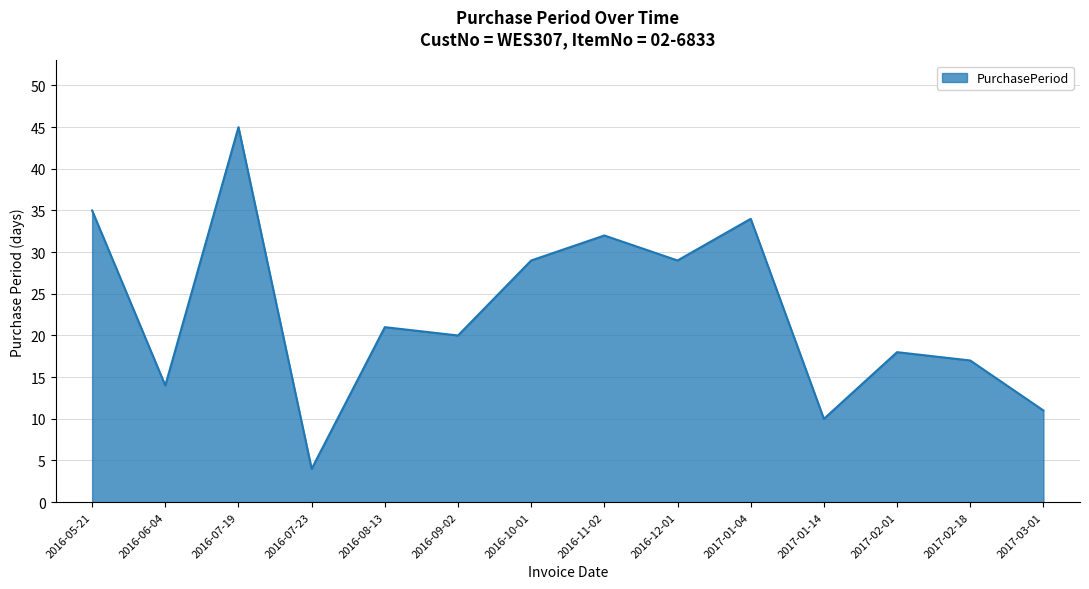

What position from the left is 2017-01-04?

10